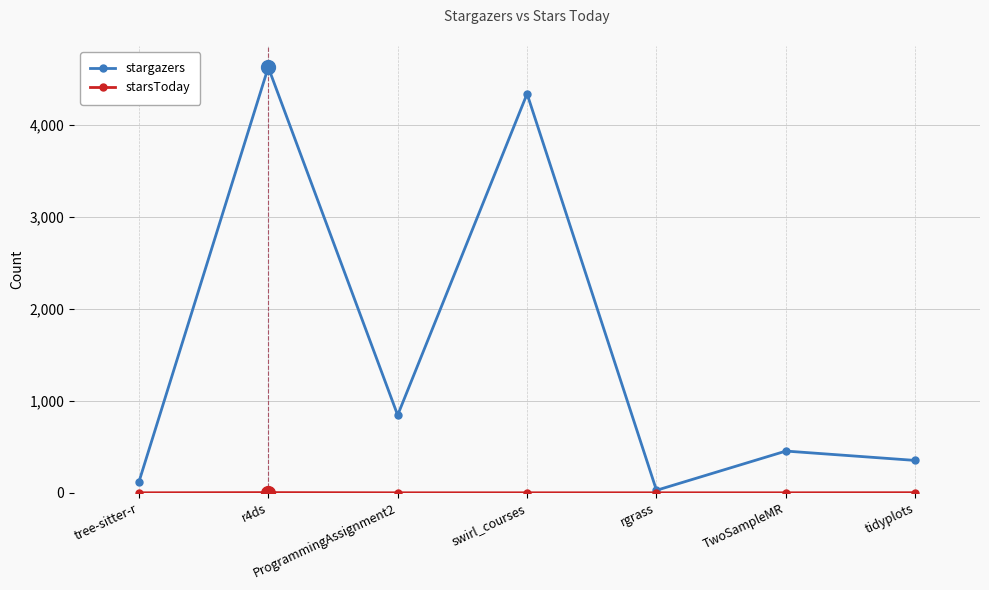

What position from the left is TwoSampleMR?

6